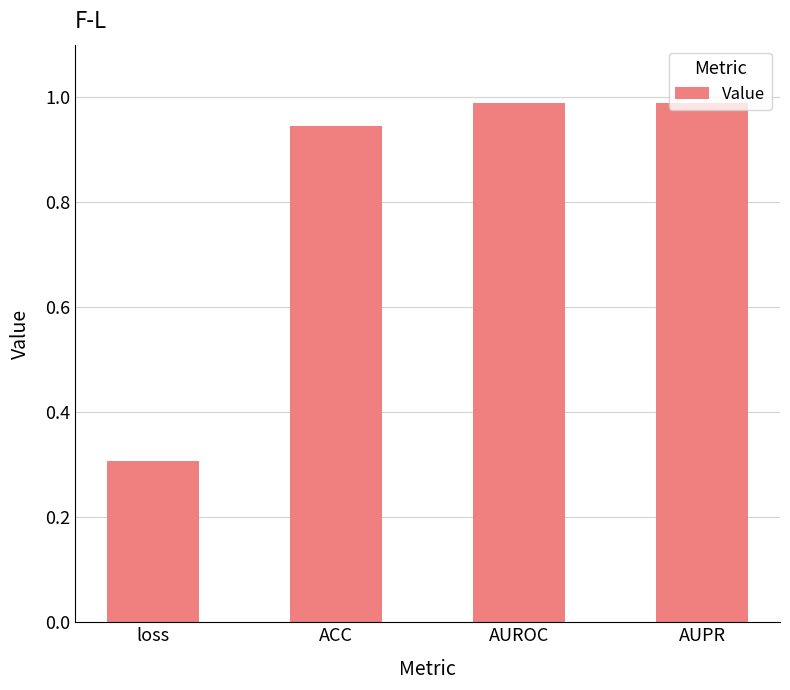

What is the label of the 1st bar from the left?

loss